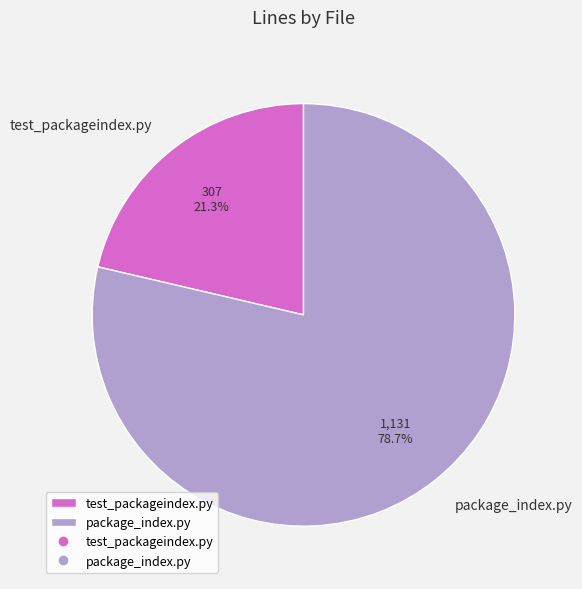

How much of the chart is everything except package_index.py?

21.3%